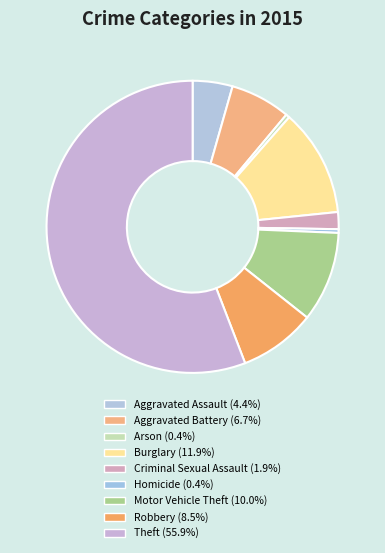

Between Motor Vehicle Theft and Arson, which is larger?

Motor Vehicle Theft